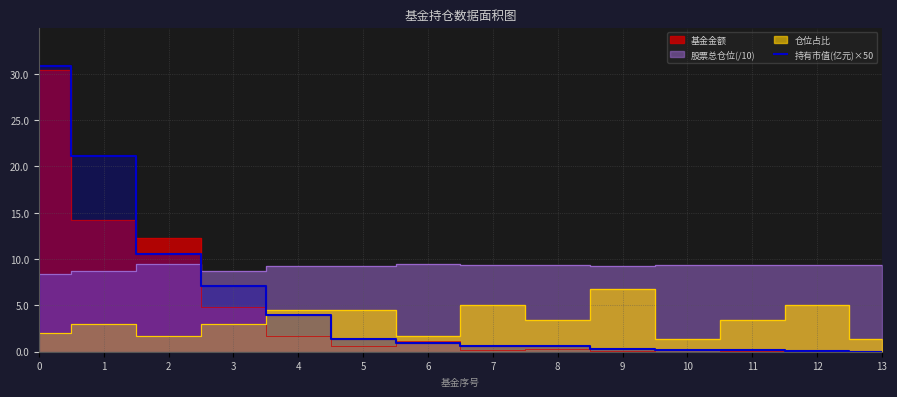

Is it true that 持有市值(亿元)×50 equals 3.5 at 2?

False